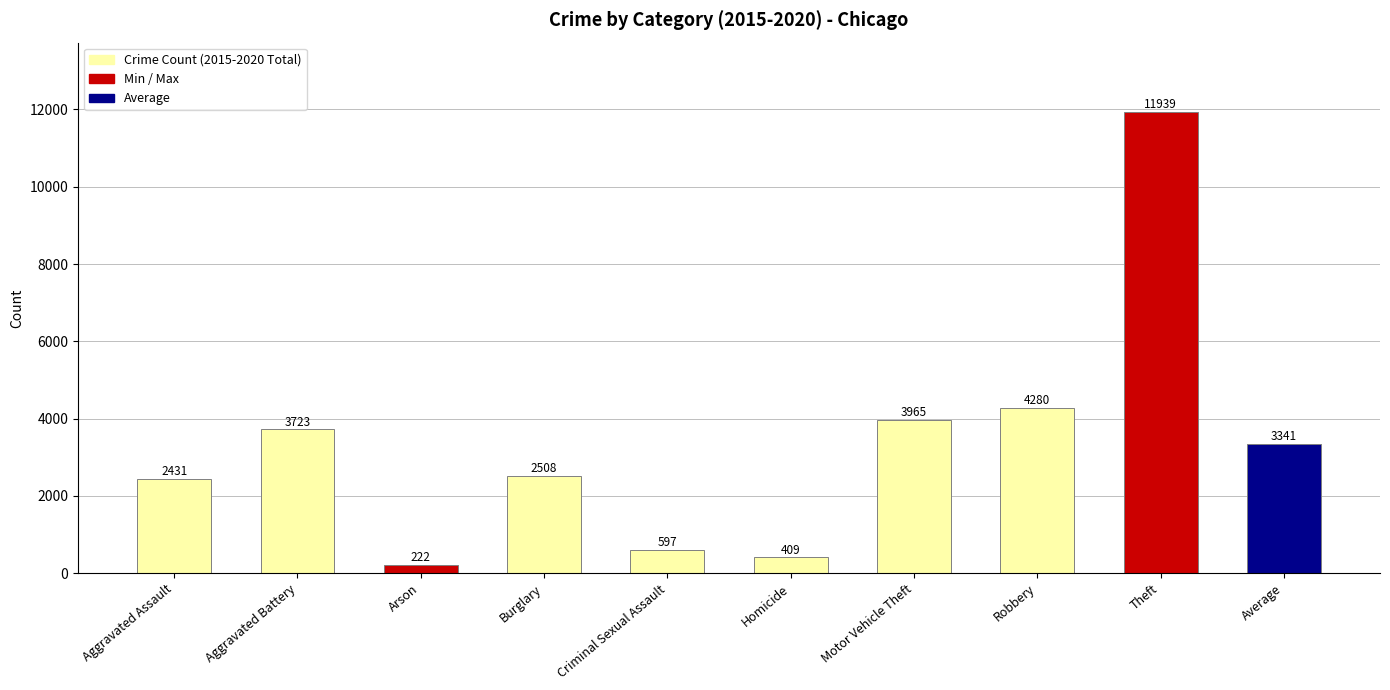

Reading left to right, what are all the values shown in this chart?

Aggravated Assault=2431	Aggravated Battery=3723	Arson=222	Burglary=2508	Criminal Sexual Assault=597	Homicide=409	Motor Vehicle Theft=3965	Robbery=4280	Theft=11939	Average=3341